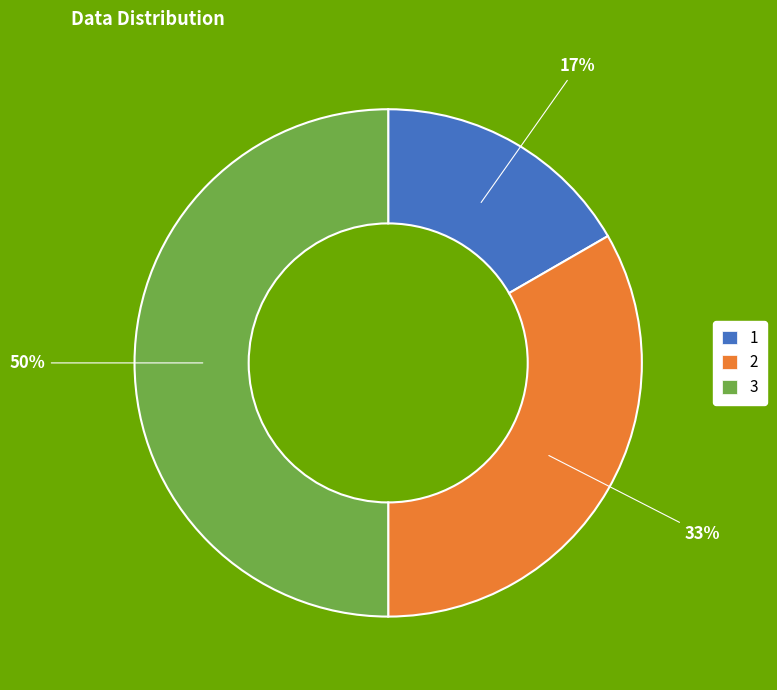

What is the ratio of the value at 1 to the value at 2?

0.5